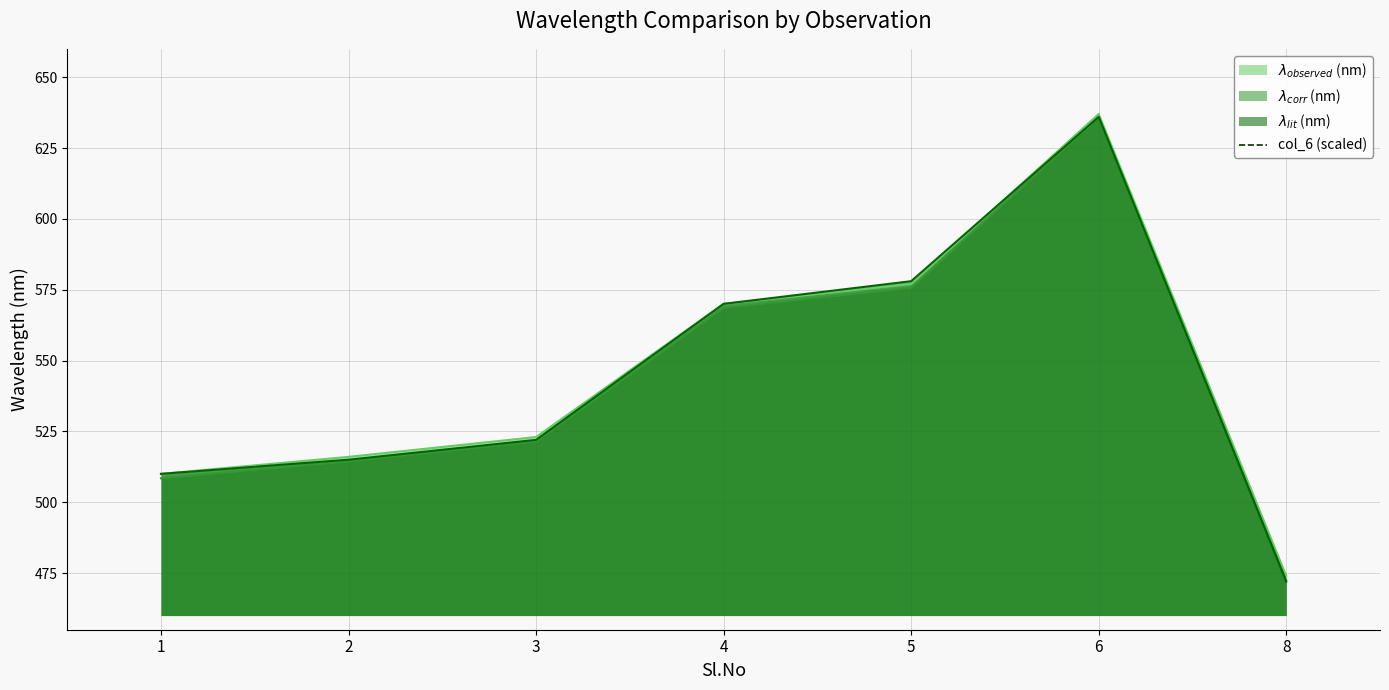

Reading left to right, list all the values displayed in this chart.

lambda_observed: 510.0	516.0	523.0	570.0	577.0	637.0	474.0
lambda_corr: 508.5	514.5	521.5	568.6	575.7	635.8	472.3
lambda_lit: 510.0	515.0	522.0	570.0	578.0	636.0	472.0